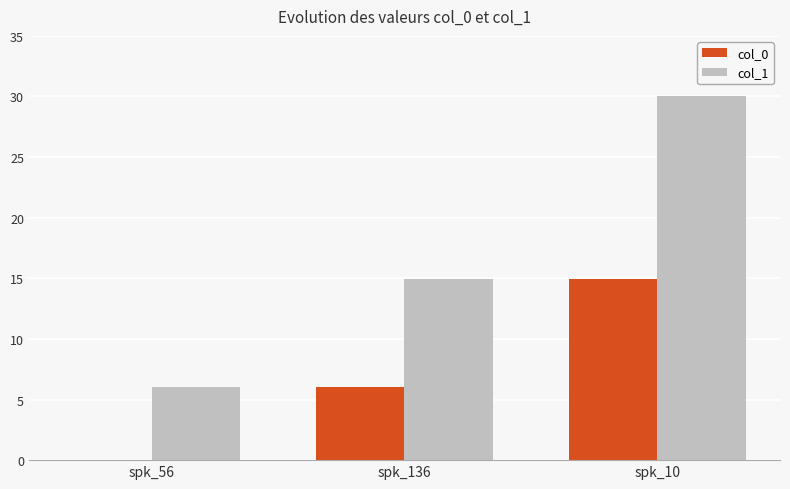

Reading left to right, list all the values displayed in this chart.

col_0: spk_56=0.0	spk_136=6.1	spk_10=15.0
col_1: spk_56=6.1	spk_136=15.0	spk_10=30.0